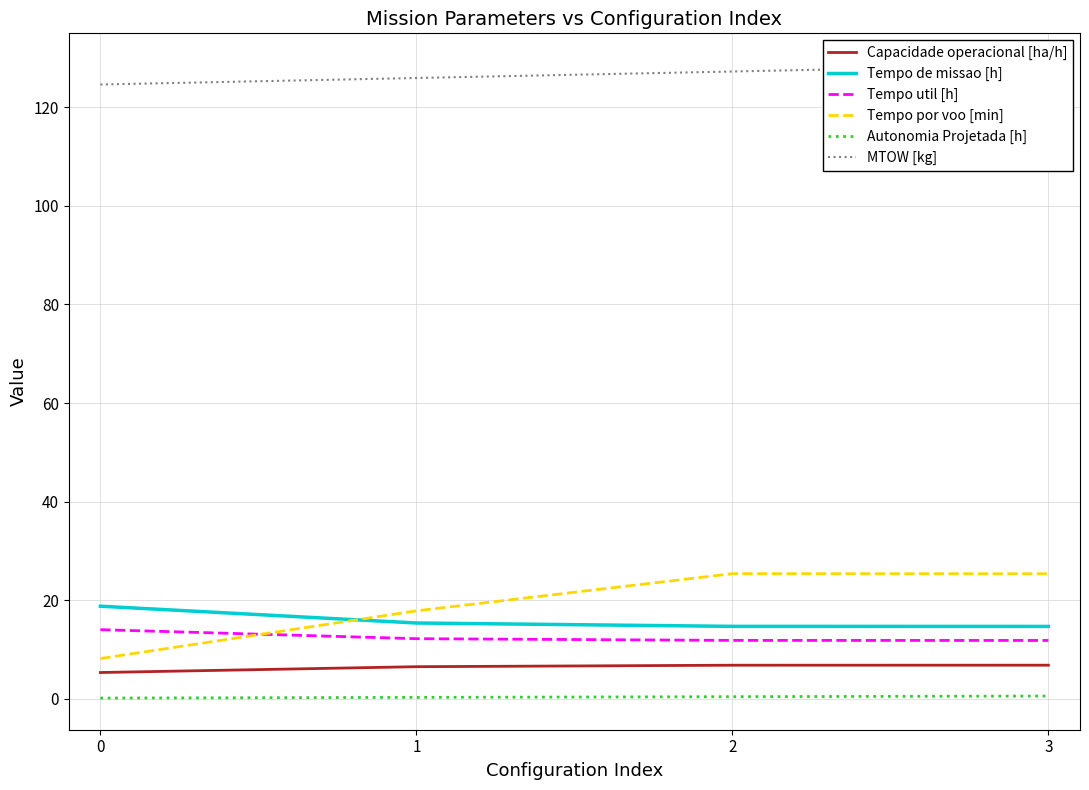

Is the value of Autonomia Projetada [h] at 0 greater than the value of Tempo de missao [h] at 2?

No